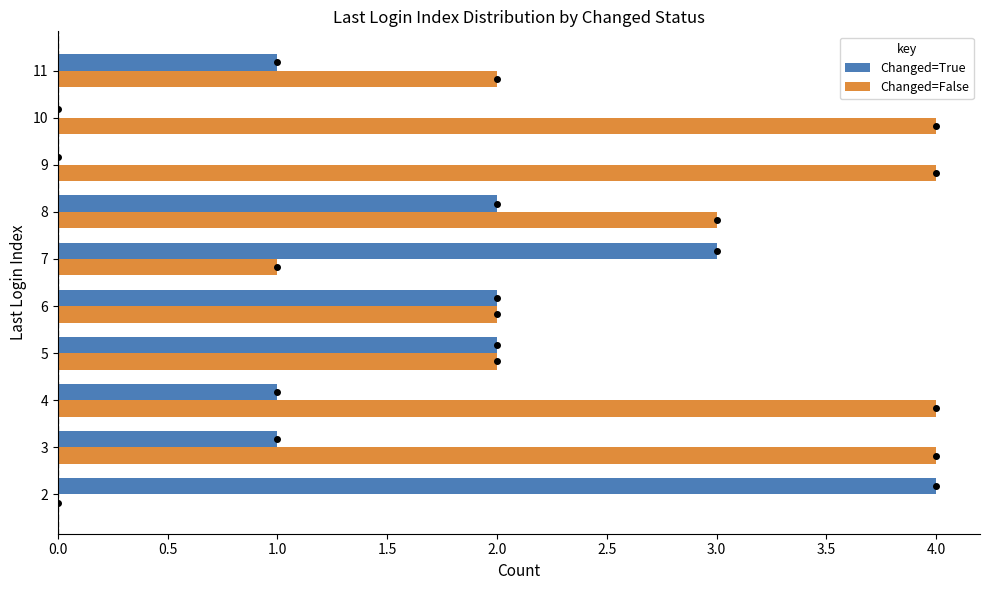

Between 4 and 11, which series saw the biggest shift?

Changed=False